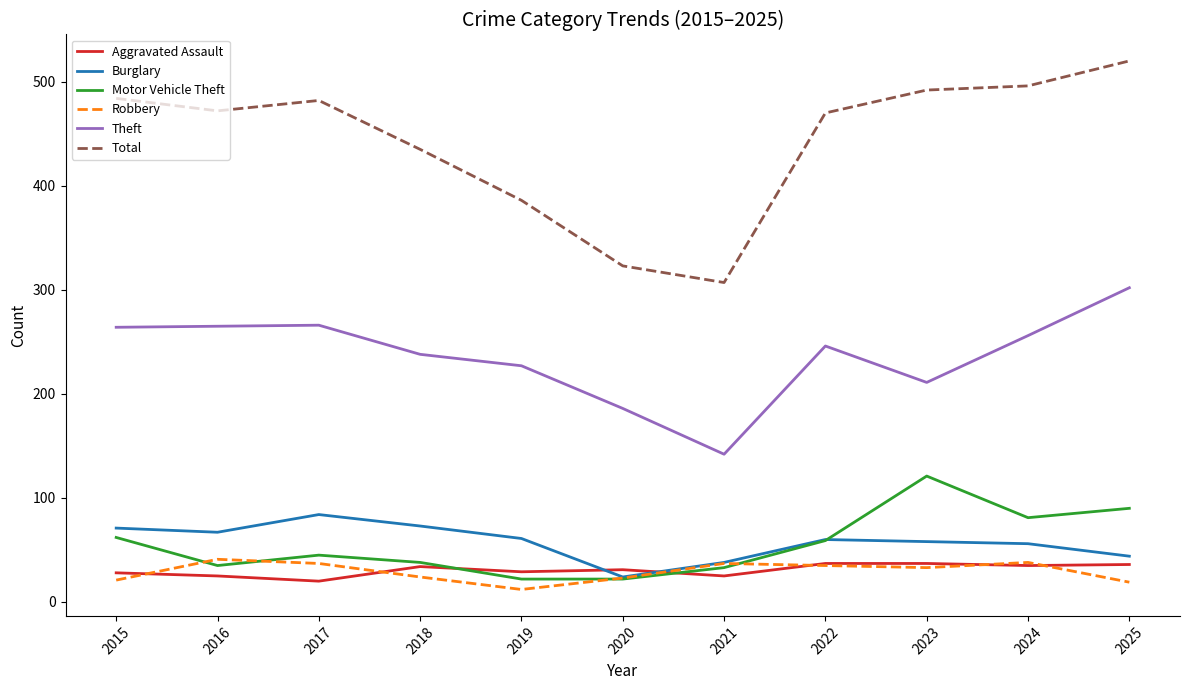

What is the difference between the maximum and minimum values in the Motor Vehicle Theft series?

99